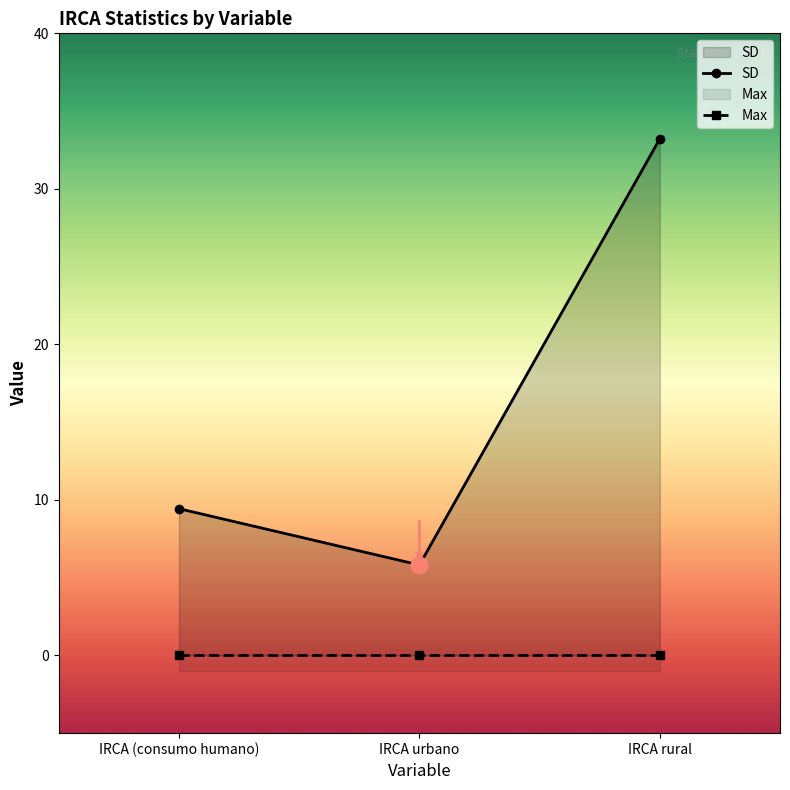

At which category is the sum across all series the highest?

IRCA rural